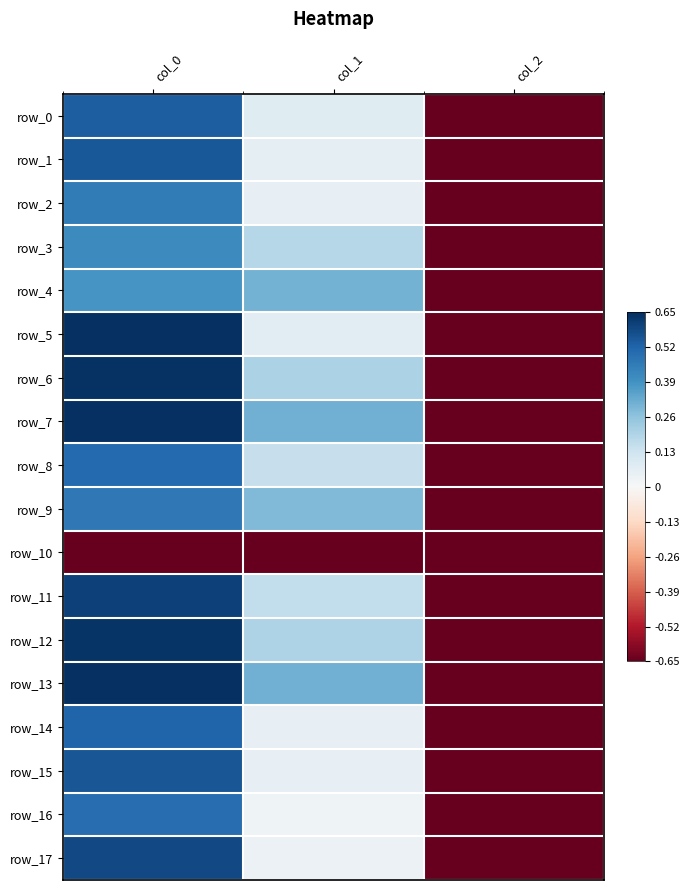

Reading right to left, list all the values displayed in this chart.

row_0: -0.6	0.1	0.5
row_1: -0.6	0.1	0.5
row_2: -0.6	0.1	0.5
row_3: -0.6	0.2	0.4
row_4: -0.6	0.3	0.4
row_5: -0.6	0.1	0.6
row_6: -0.6	0.2	0.6
row_7: -0.6	0.3	0.6
row_8: -0.6	0.2	0.5
row_9: -0.6	0.3	0.5
row_10: -0.7	-0.7	-0.7
row_11: -0.6	0.2	0.6
row_12: -0.6	0.2	0.6
row_13: -0.6	0.3	0.7
row_14: -0.6	0.1	0.5
row_15: -0.6	0.1	0.6
row_16: -0.6	0.0	0.5
row_17: -0.6	0.0	0.6